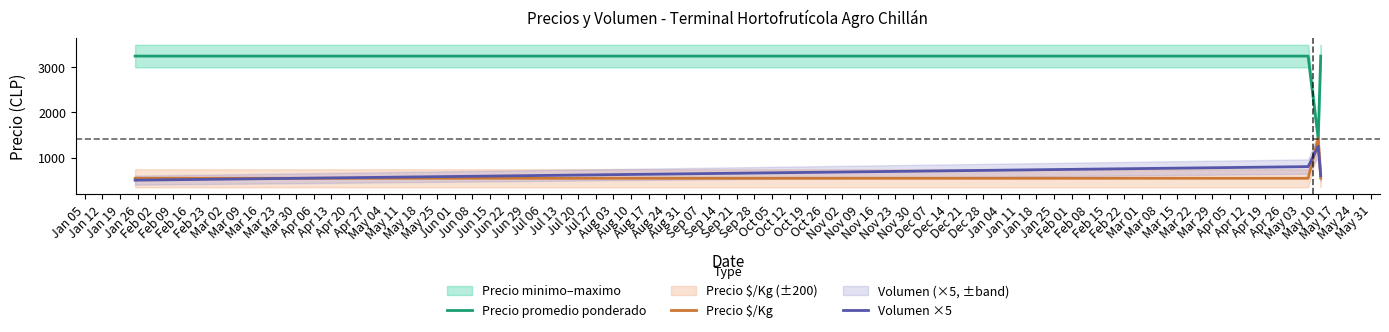

True or false: Precio $/Kg has more than 0 interior local peaks.

True